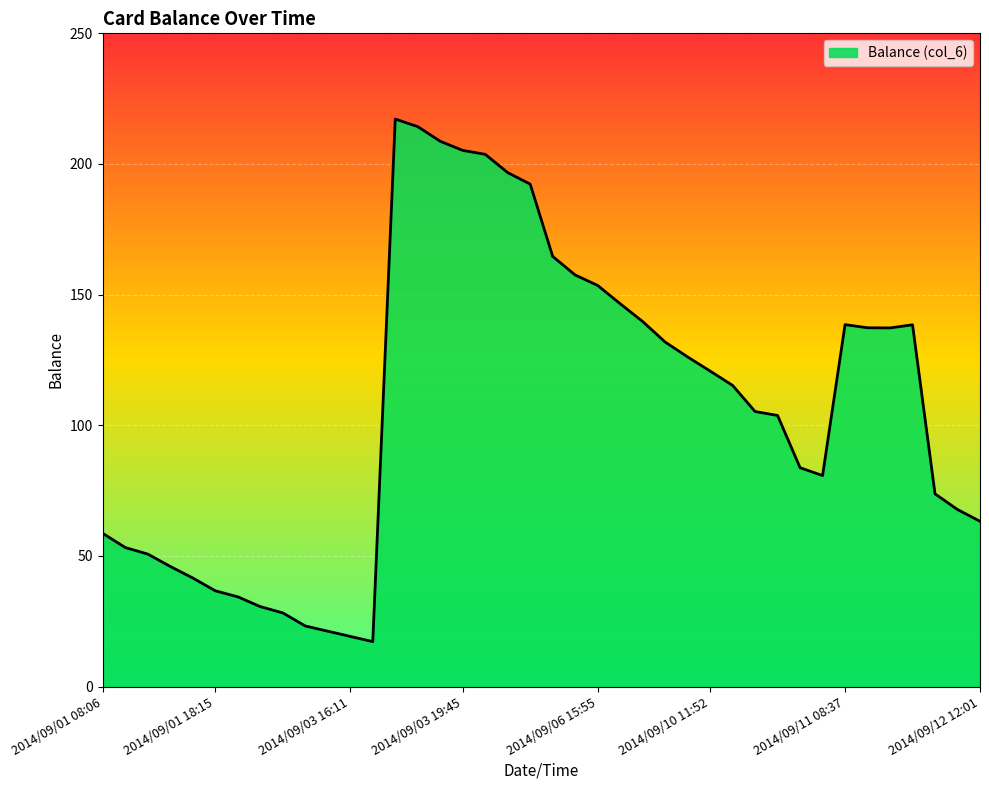

What is the average value?

107.1